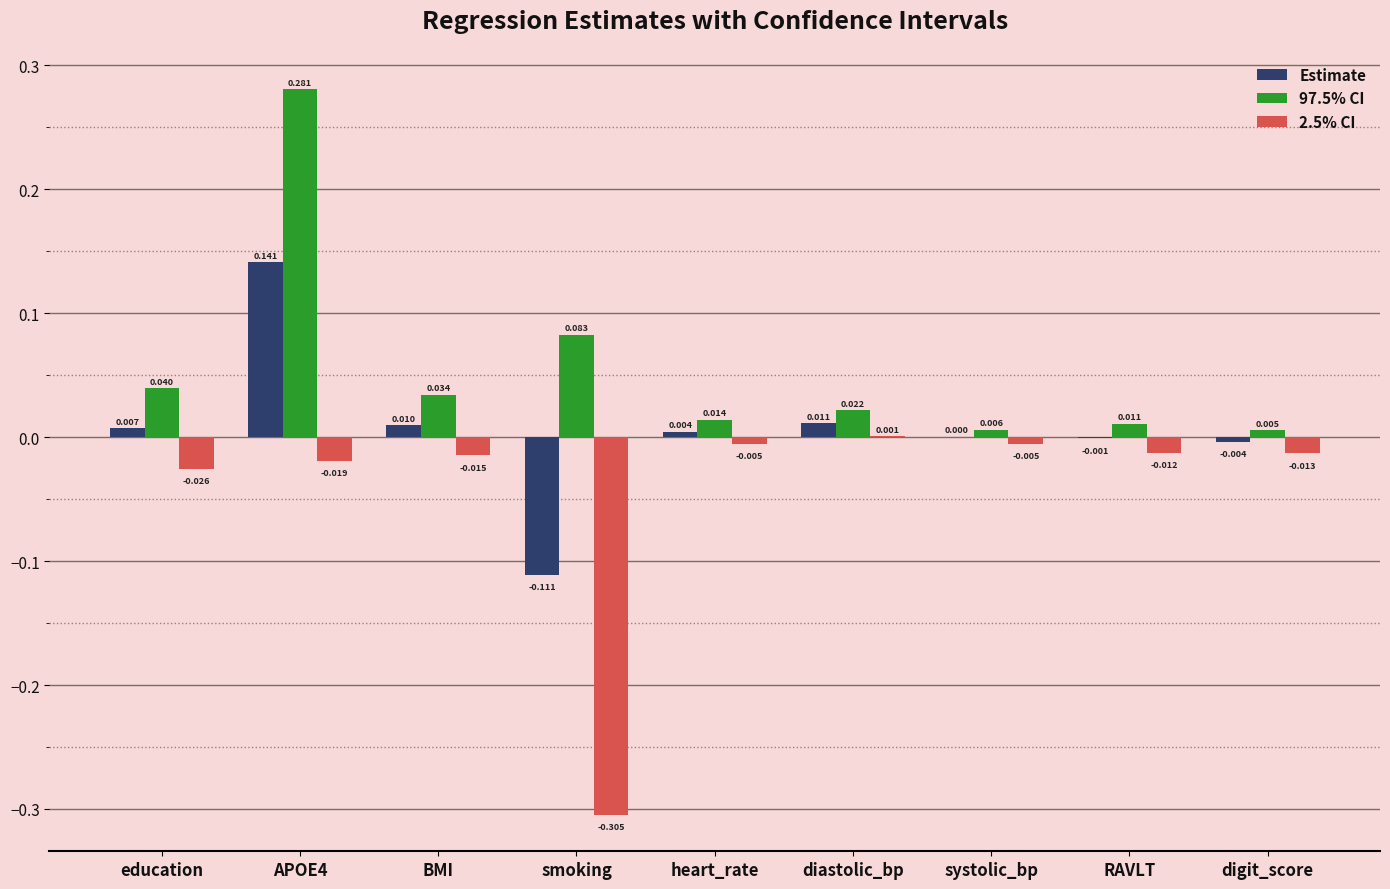

What are all the series names shown in the legend?

Estimate, 97.5% CI, 2.5% CI